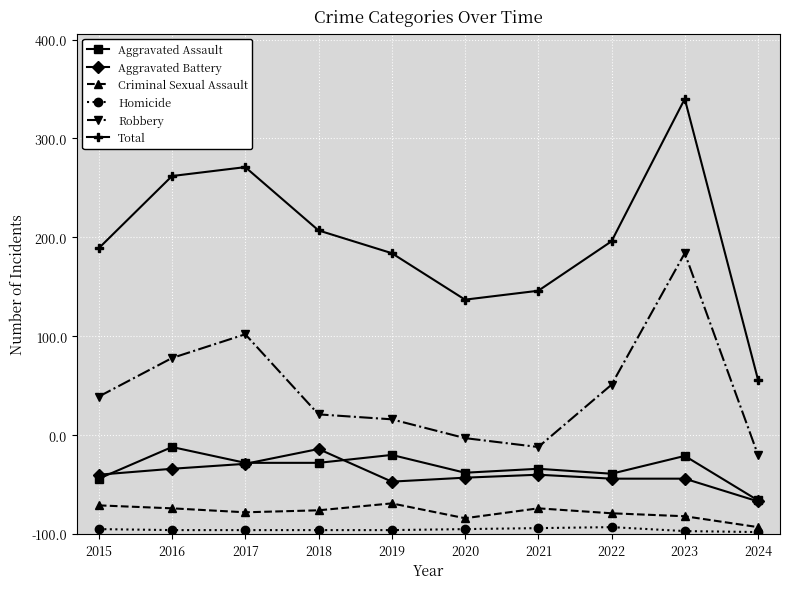

Is it true that Total equals 622 at 2017?

False